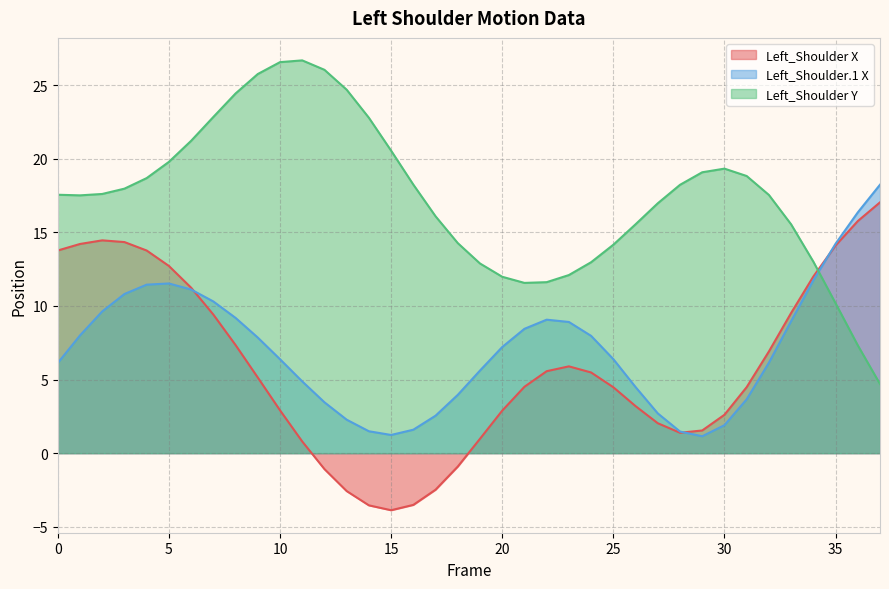

At which label does Left_Shoulder X reach its minimum?

15